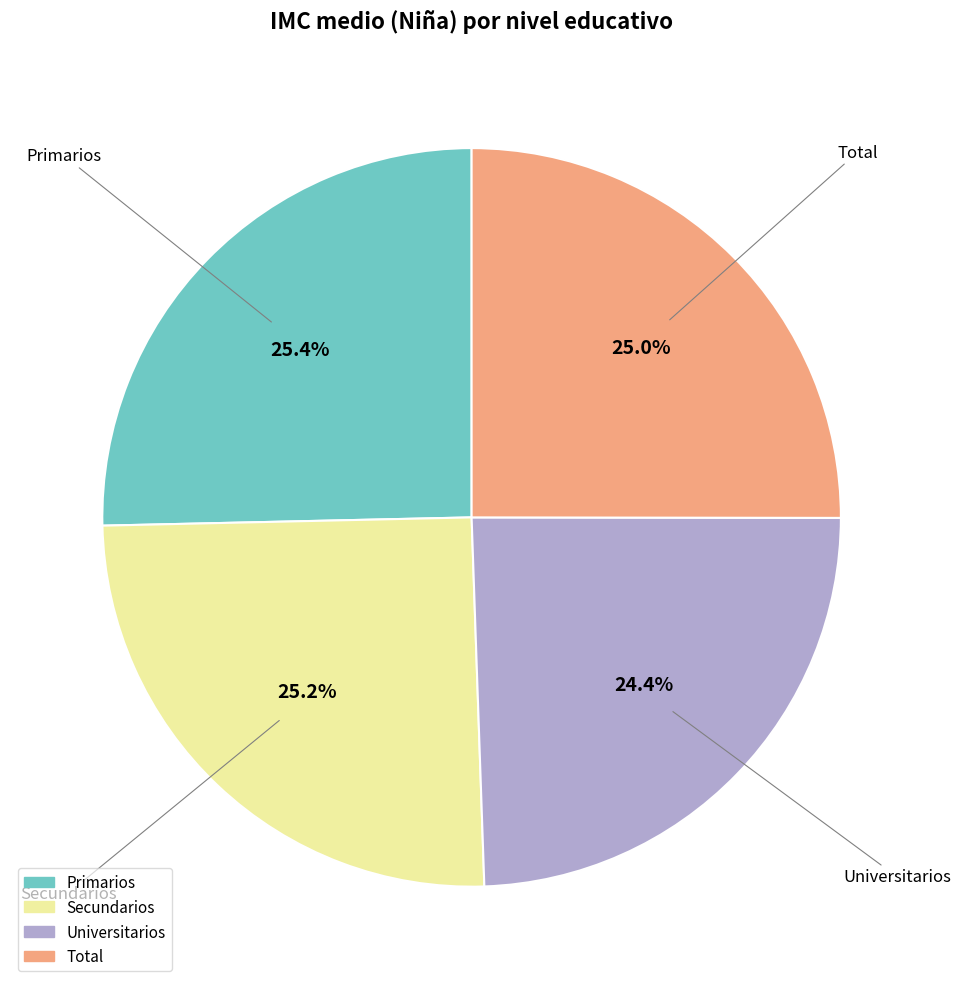

What is the ratio of the value at Total to the value at Universitarios?

1.0